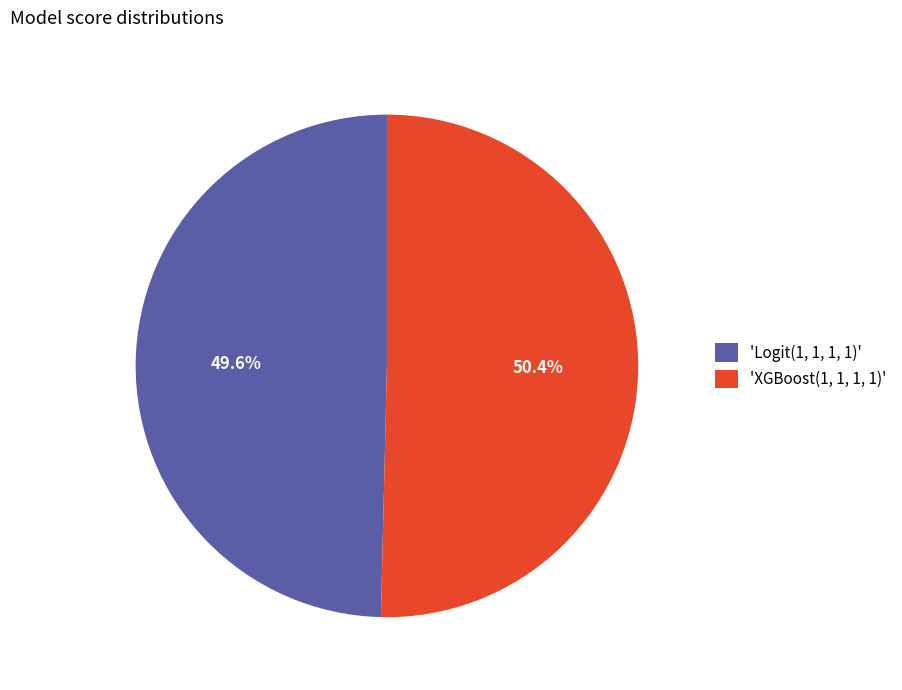

How much of the chart is everything except 'Logit(1, 1, 1, 1)'?

50.4%